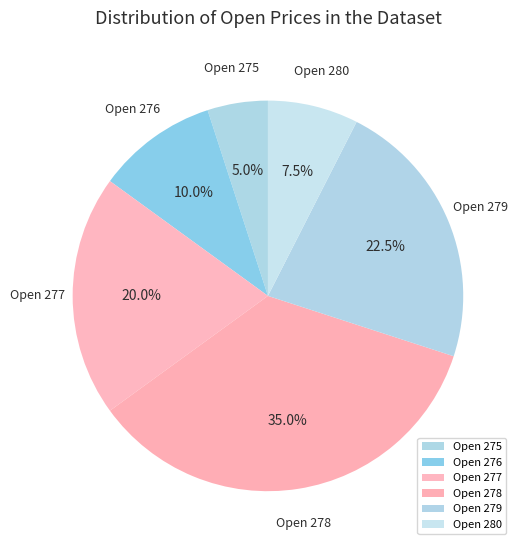

Is there a majority slice in this chart?

No